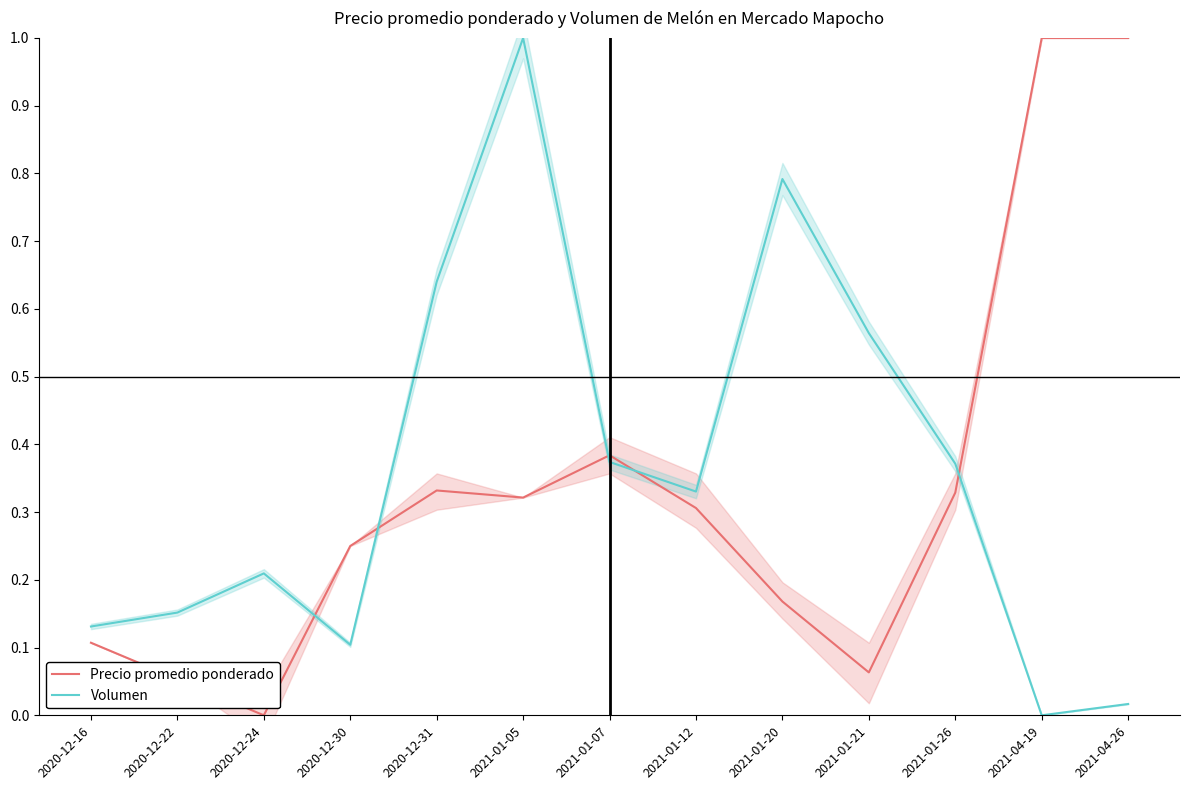

The Precio promedio ponderado series shows 0.3 at 2020-12-31. True or false?

True